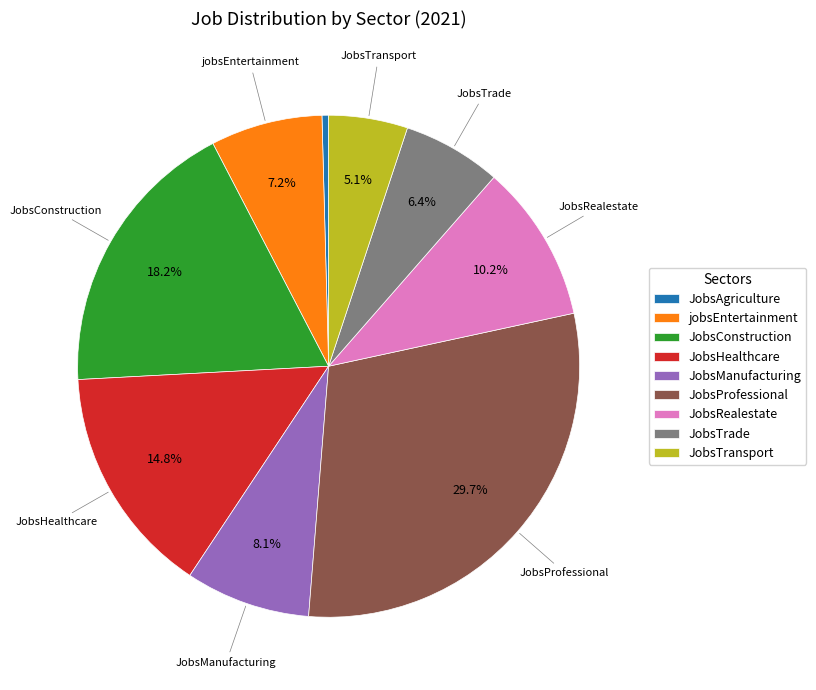

How many segments does this pie chart have?

9